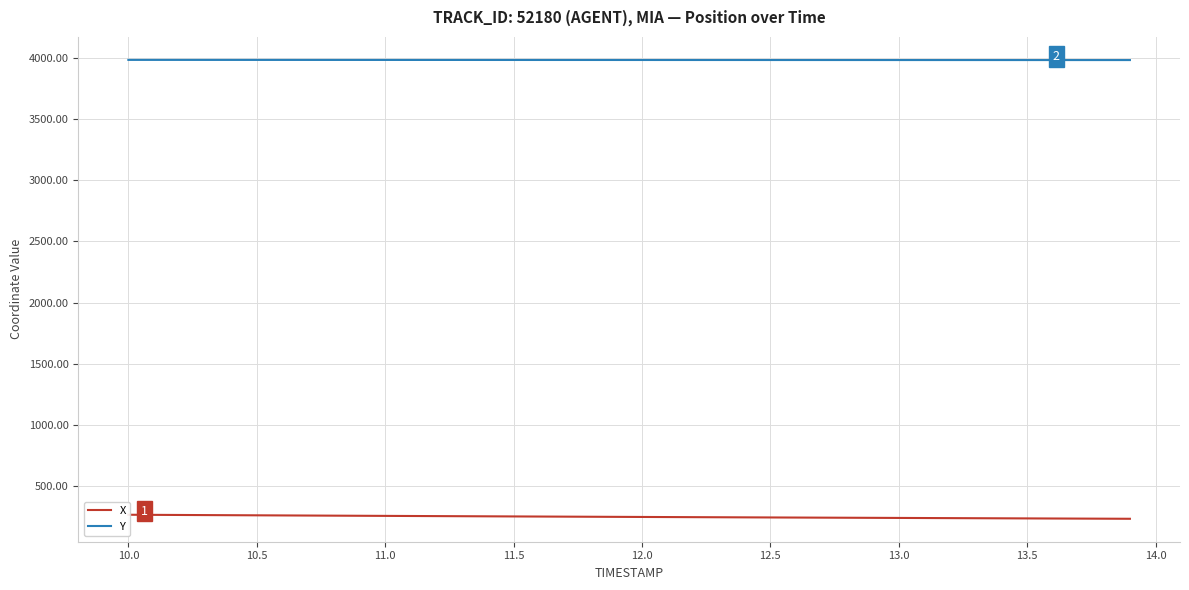

Is this an area chart (filled region under the line)?

No